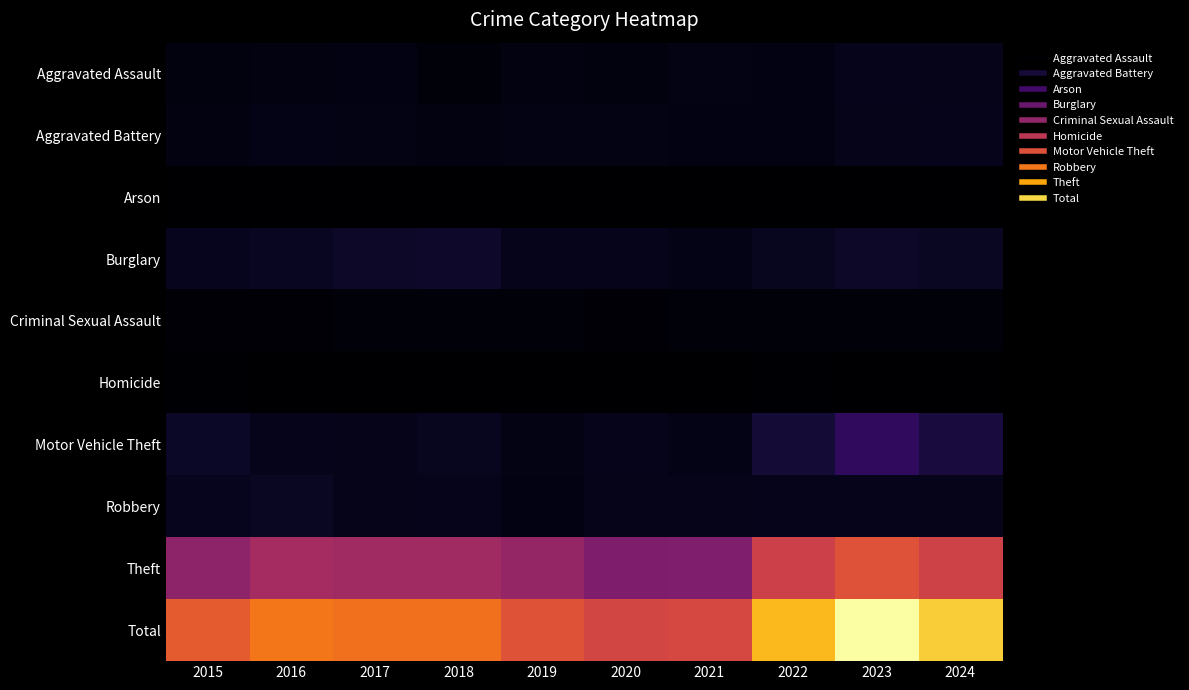

What is the total value across all series at 2018?

3096